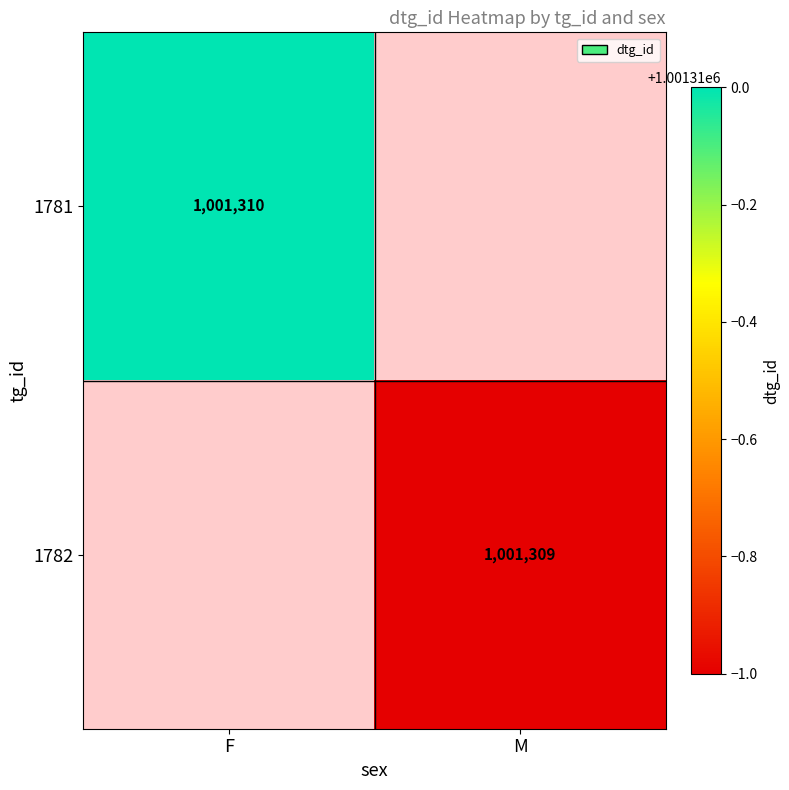

What is the average value of the 1782 series?

500654